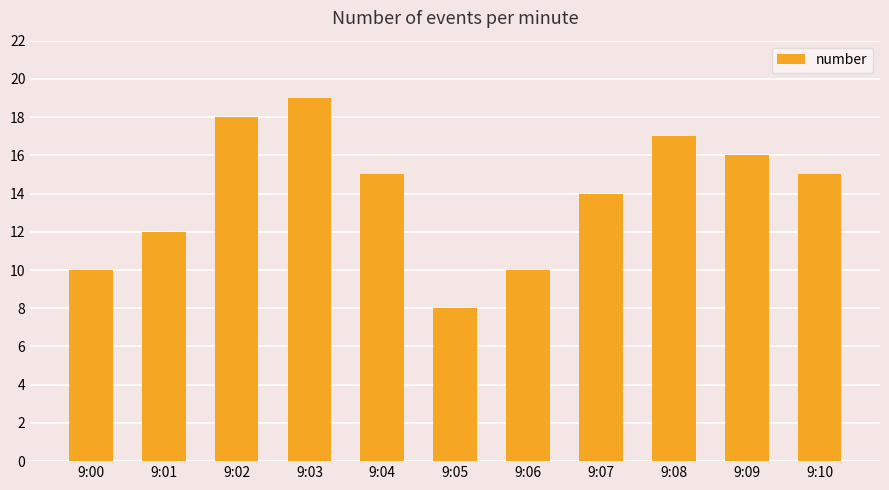

What is the sum of the values at 9:08 and 9:06?

27